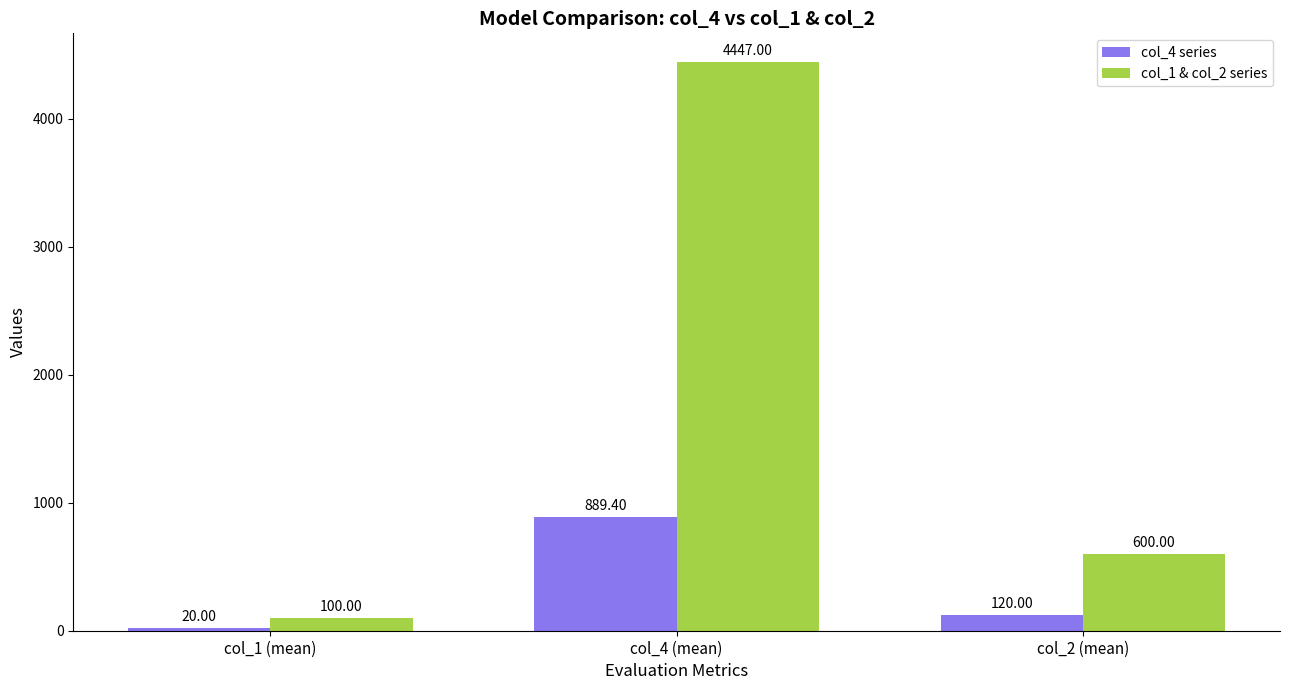

Where does the col_4 series series first go above 120?

col_4 (mean)